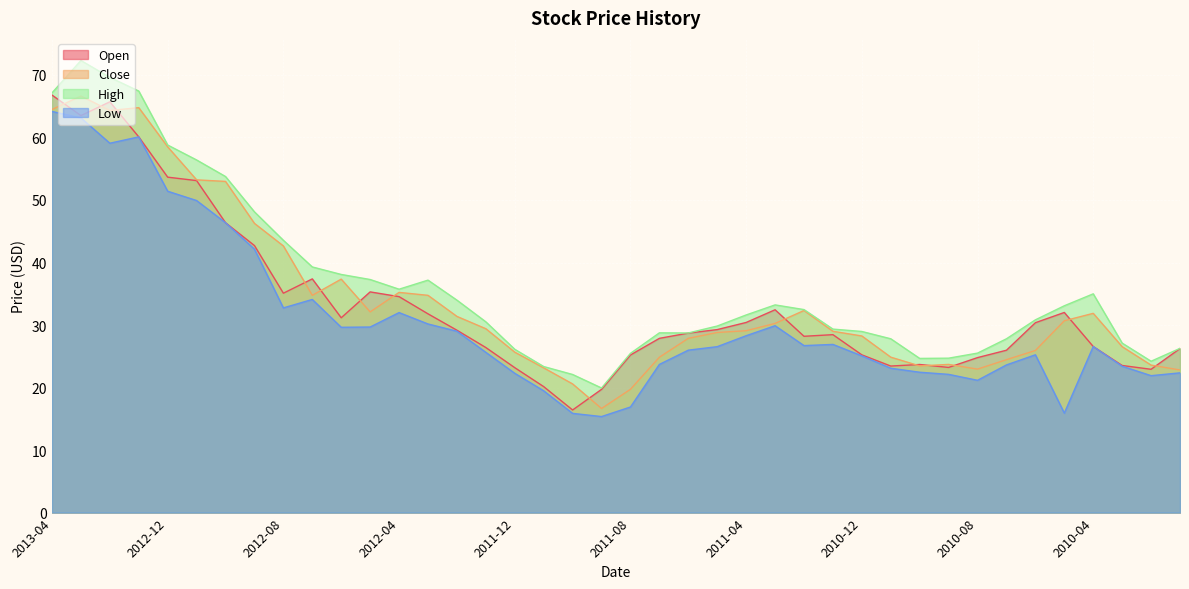

True or false: High and Open cross at least once.

False